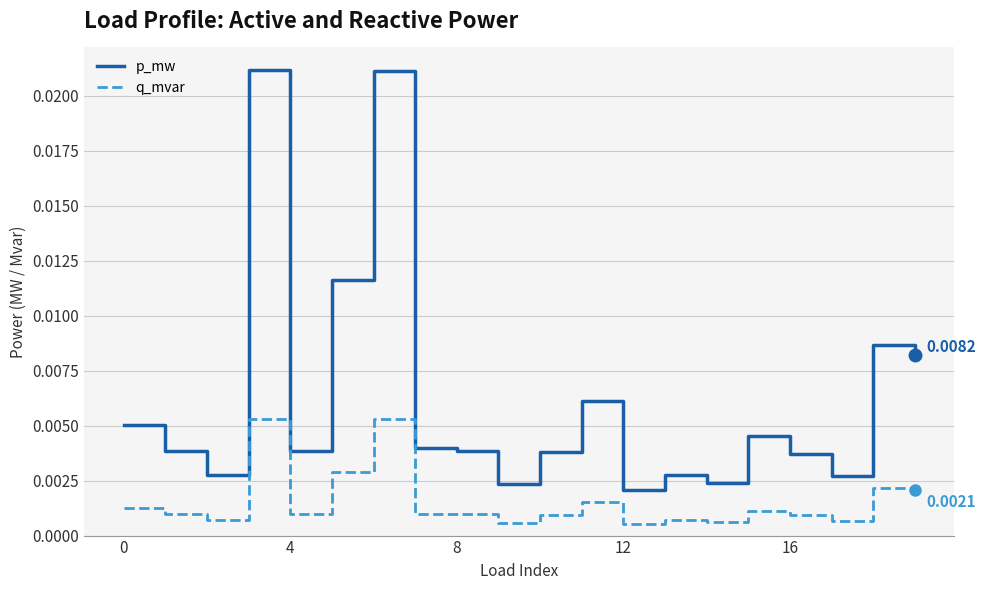

Which series has the largest range (max minus min)?

p_mw